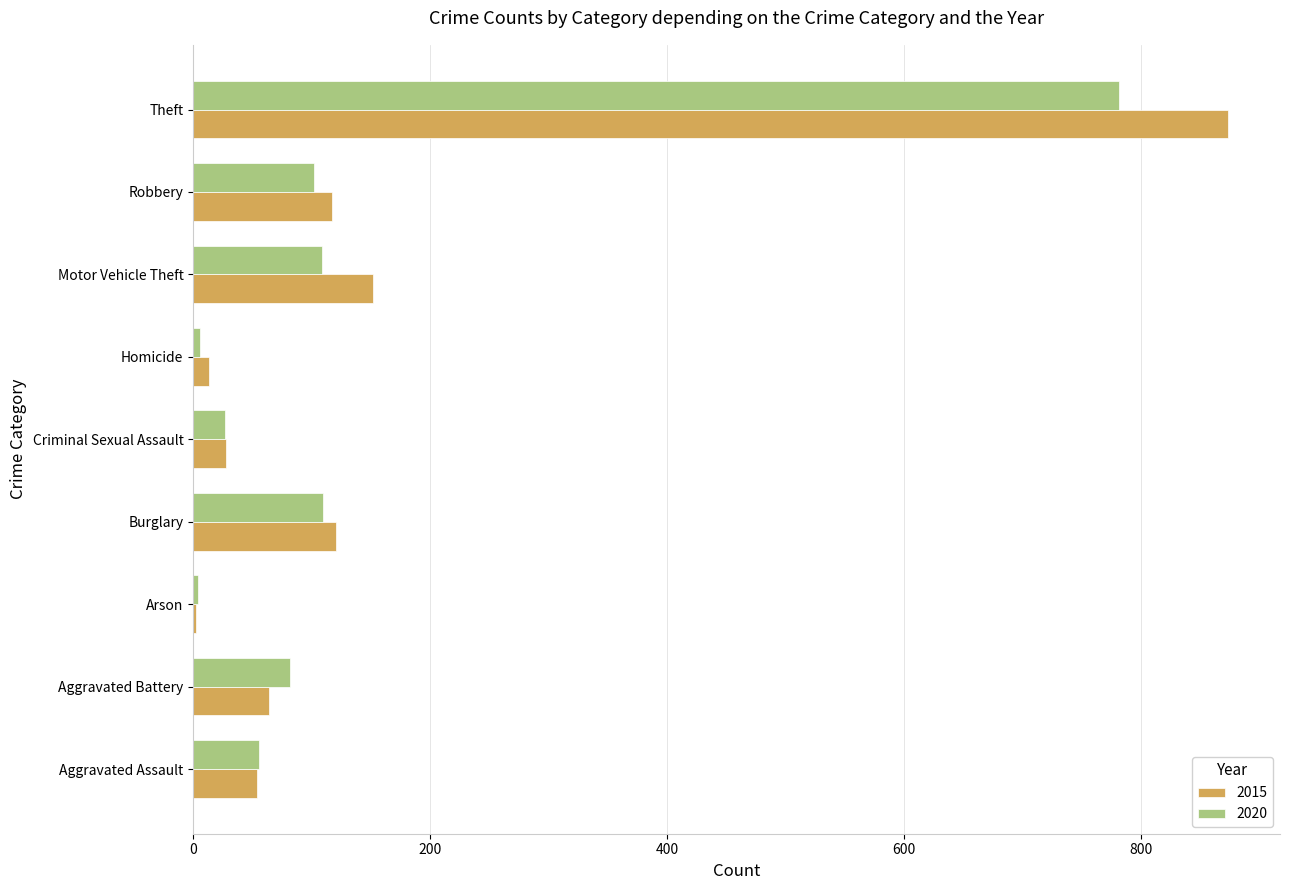

What is the sum of the 2020 values at Criminal Sexual Assault and Burglary?

137